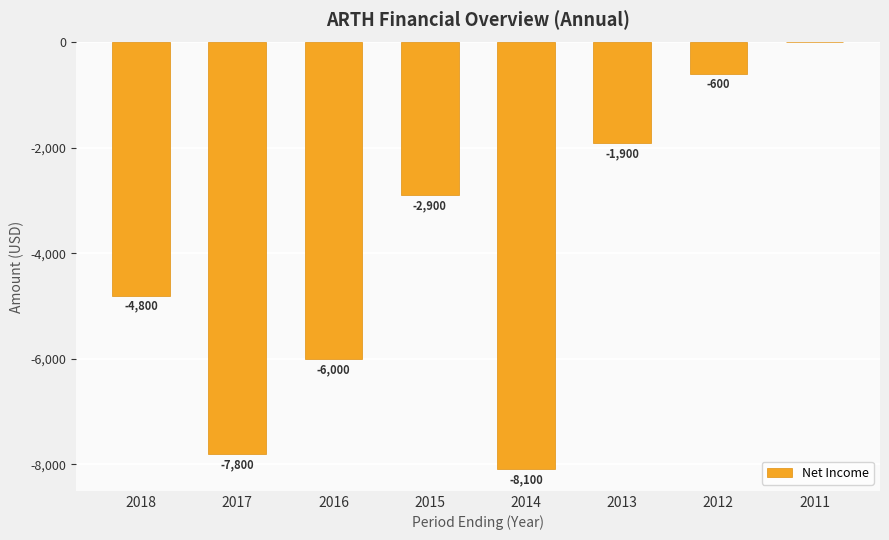

The chart shows a value of -2900 at 2015. True or false?

True